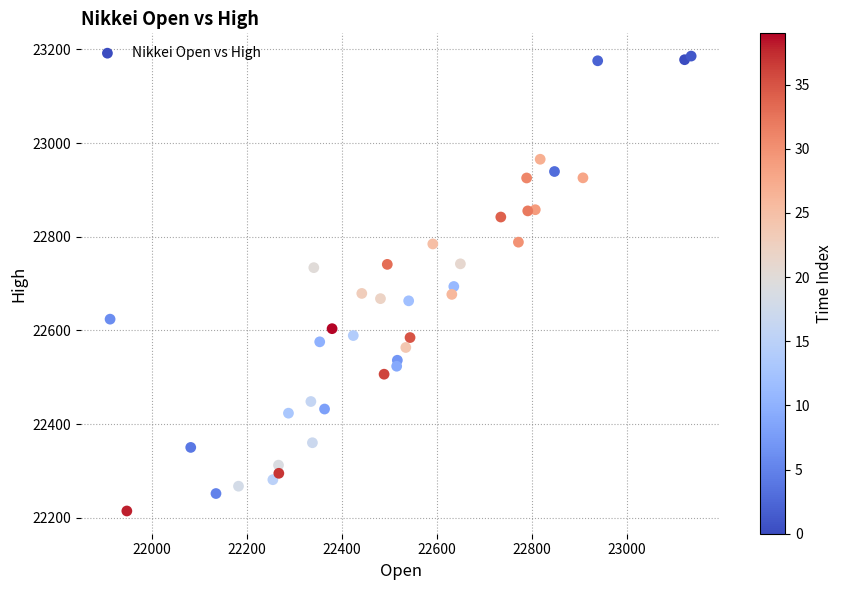

What is the range of Y values (max minus min)?

971.3